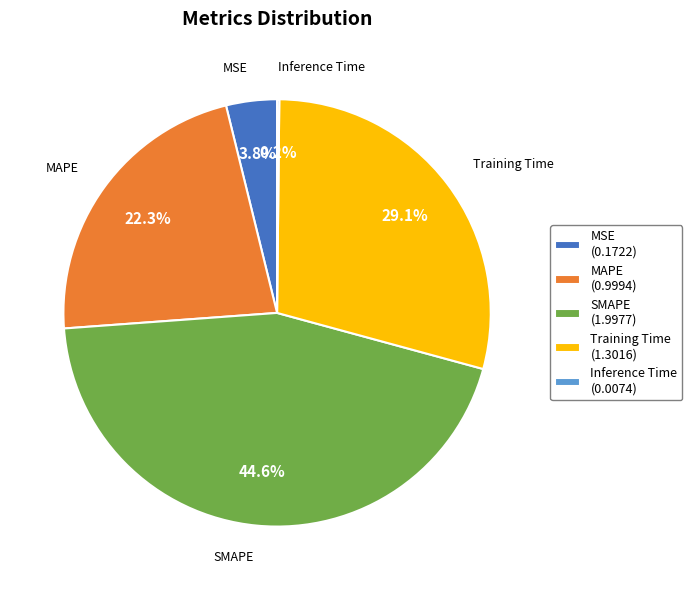

To the nearest percent, what is the difference between the largest and smallest slice percentages?

44%